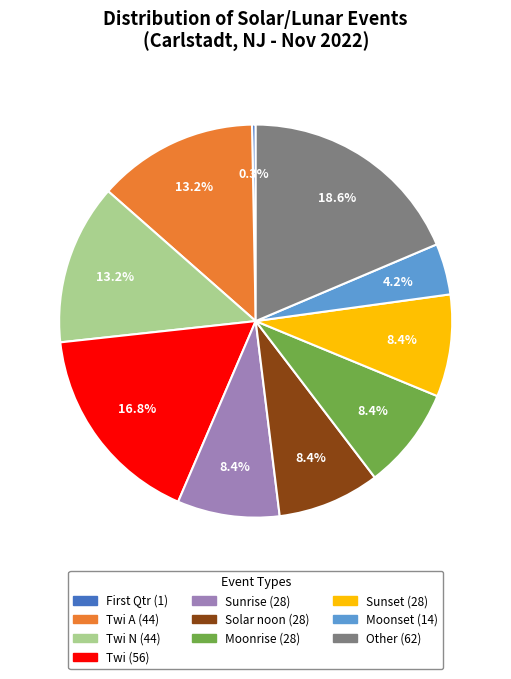

Is there a majority slice in this chart?

No